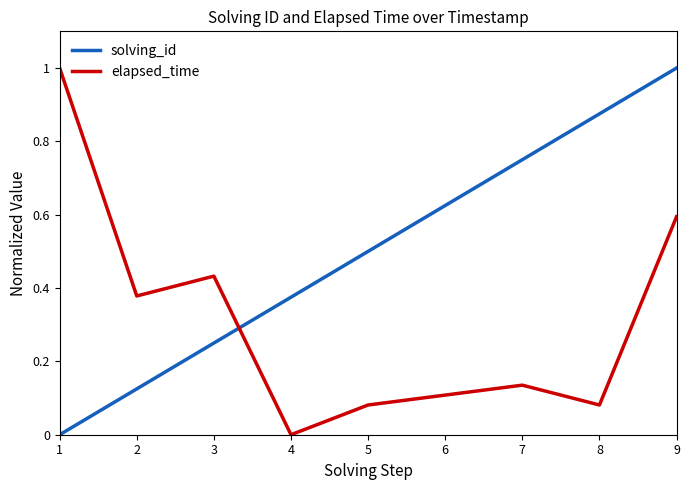

How many series are shown in this chart?

2